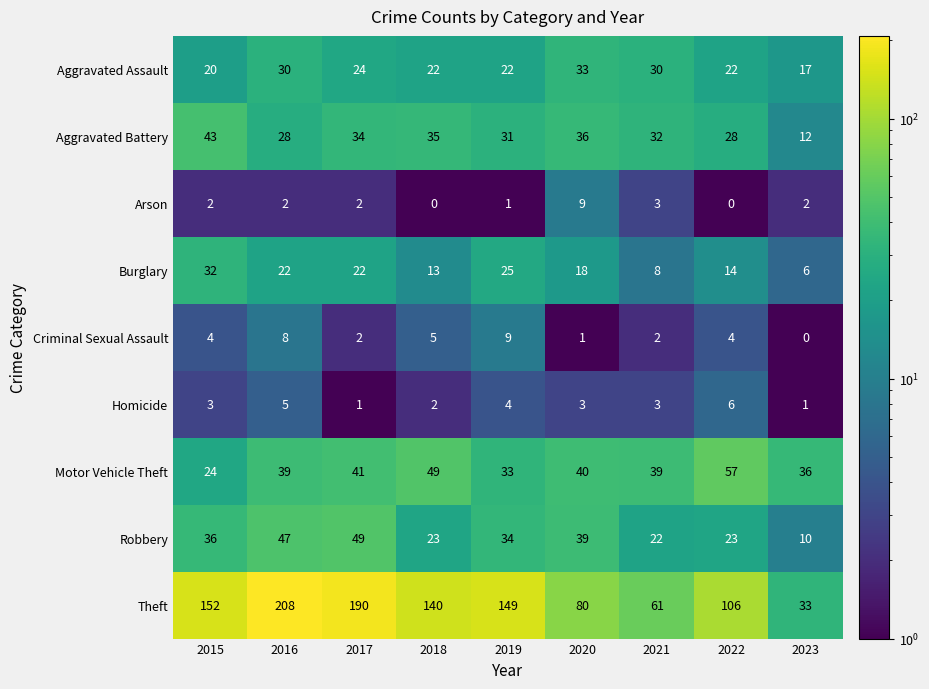

What is the difference between the maximum and second lowest values in the Homicide series?

5